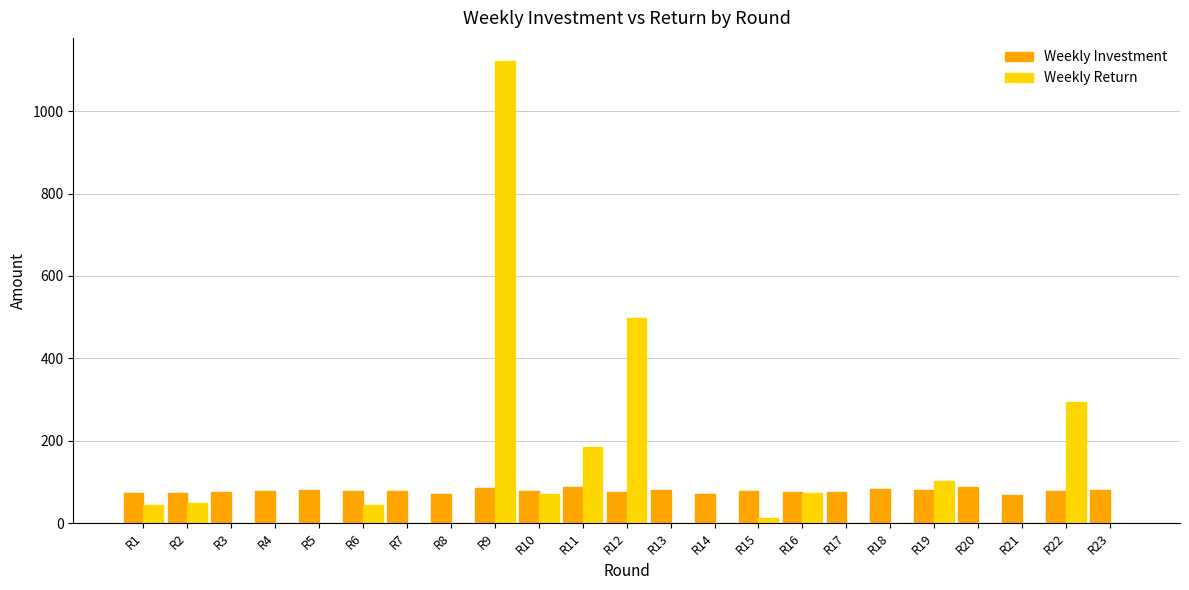

The value of Weekly Return at R17 is 0.0. True or false?

True